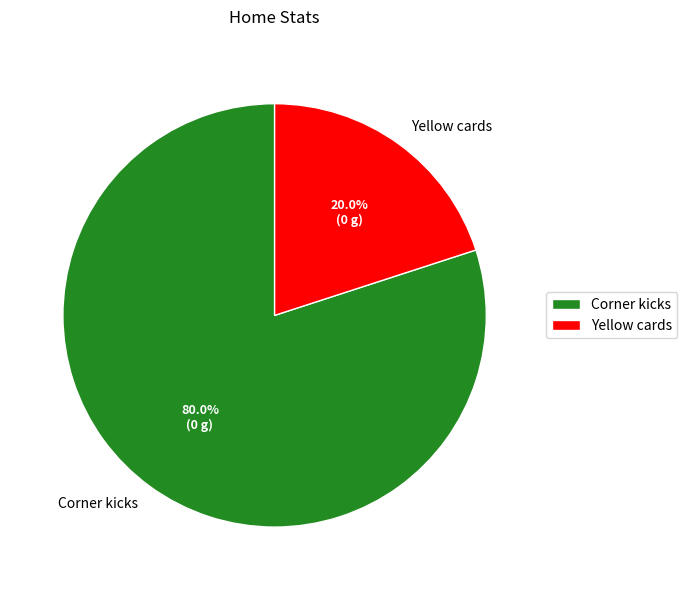

To the nearest percent, what percentage of the pie is Corner kicks?

80%